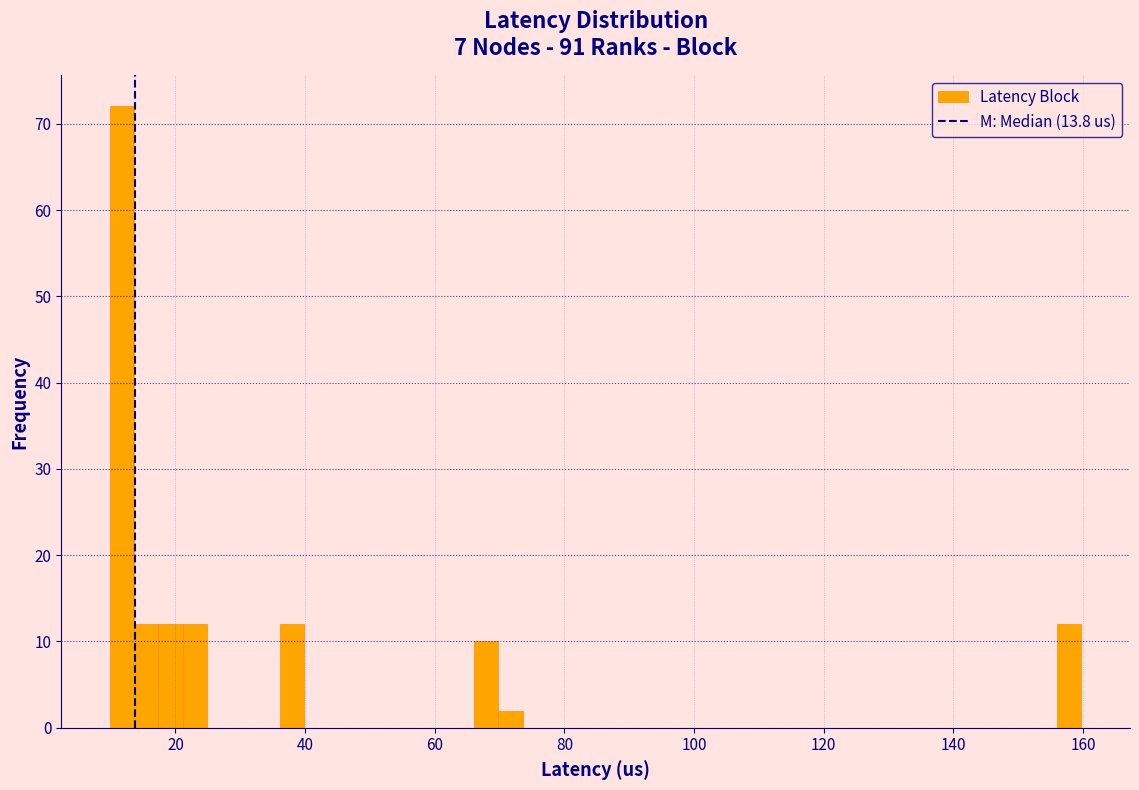

Read against the x-axis, roughly where is the centre of the tallest bar?

12